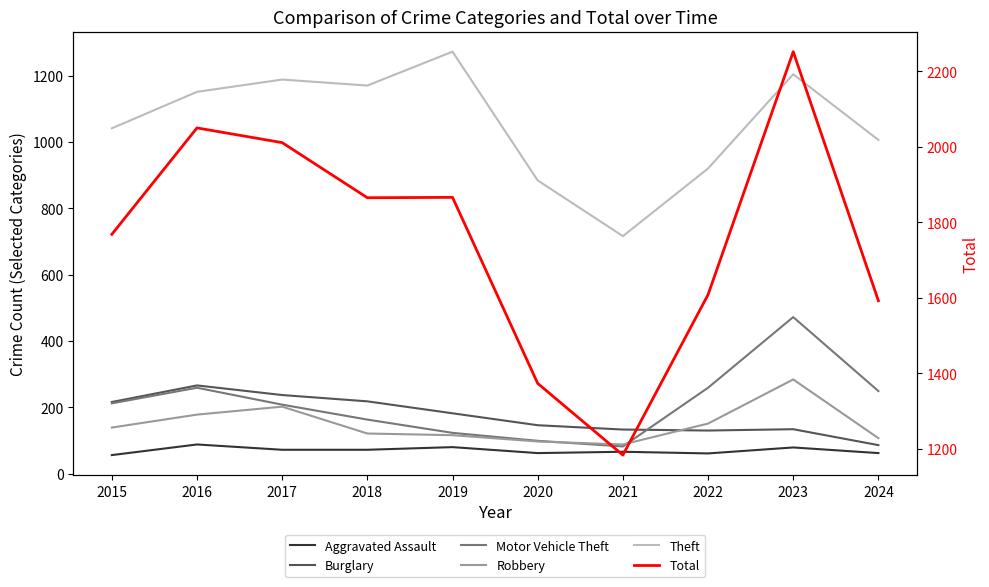

The value of Motor Vehicle Theft at 2016 is 259. True or false?

True